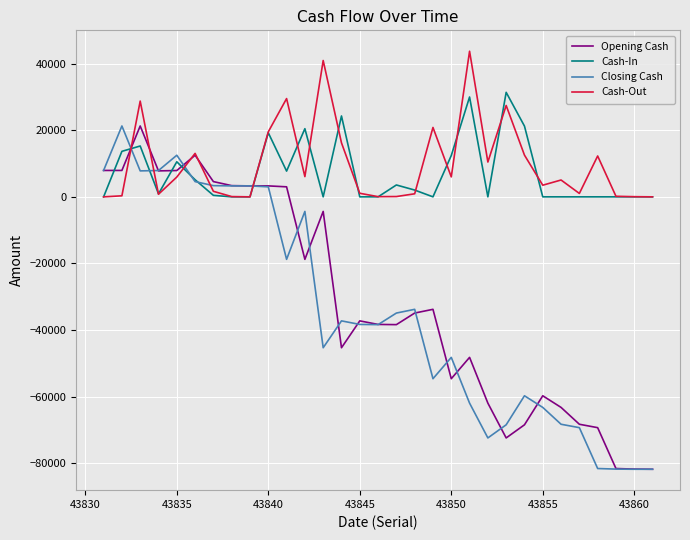

True or false: Closing Cash and Cash-In cross at least once.

True